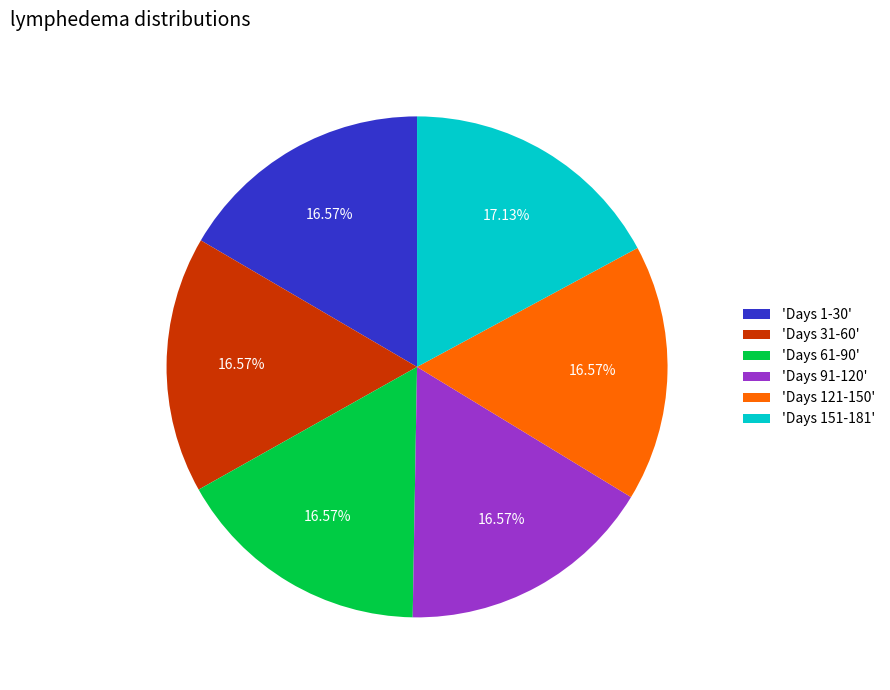

Does any single category account for the majority?

No